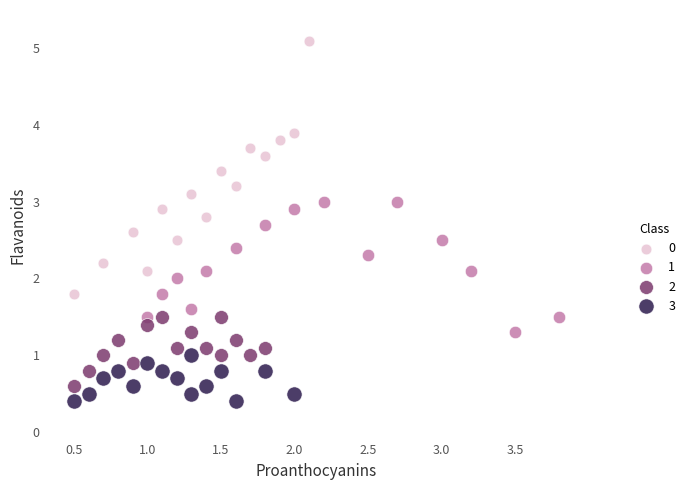

Which series reaches the maximum Y coordinate?

0